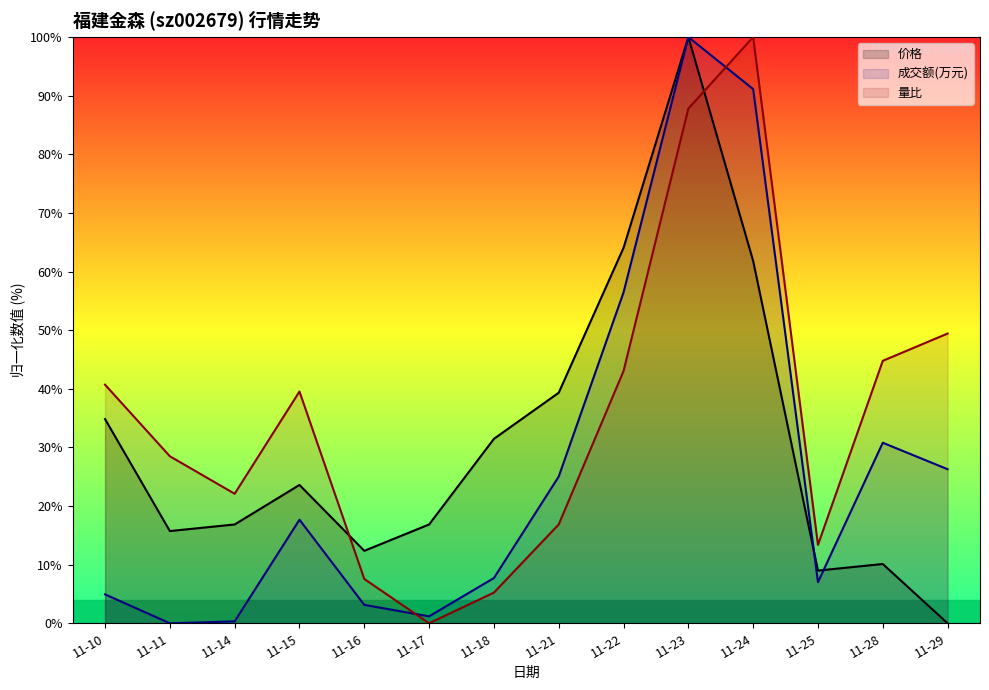

Which category has the lowest value across all series?

11-29